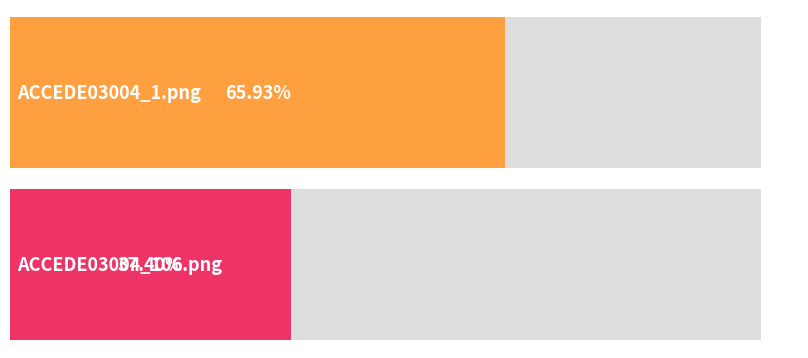

At which label is the value closest to 0?

ACCEDE03004_106.png